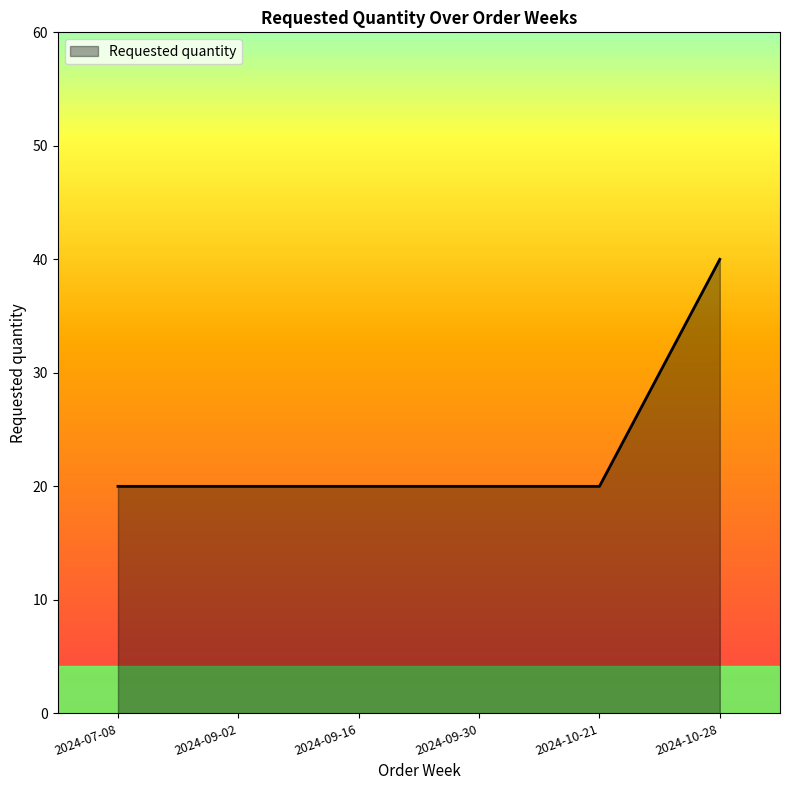

Which category has the highest value across all series?

2024-10-28